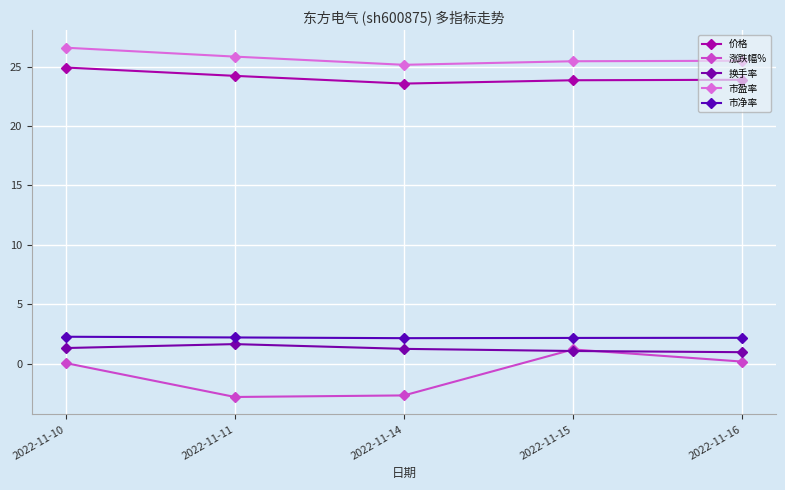

True or false: 市盈率 has a value of 25.5 at 2022-11-16.

True